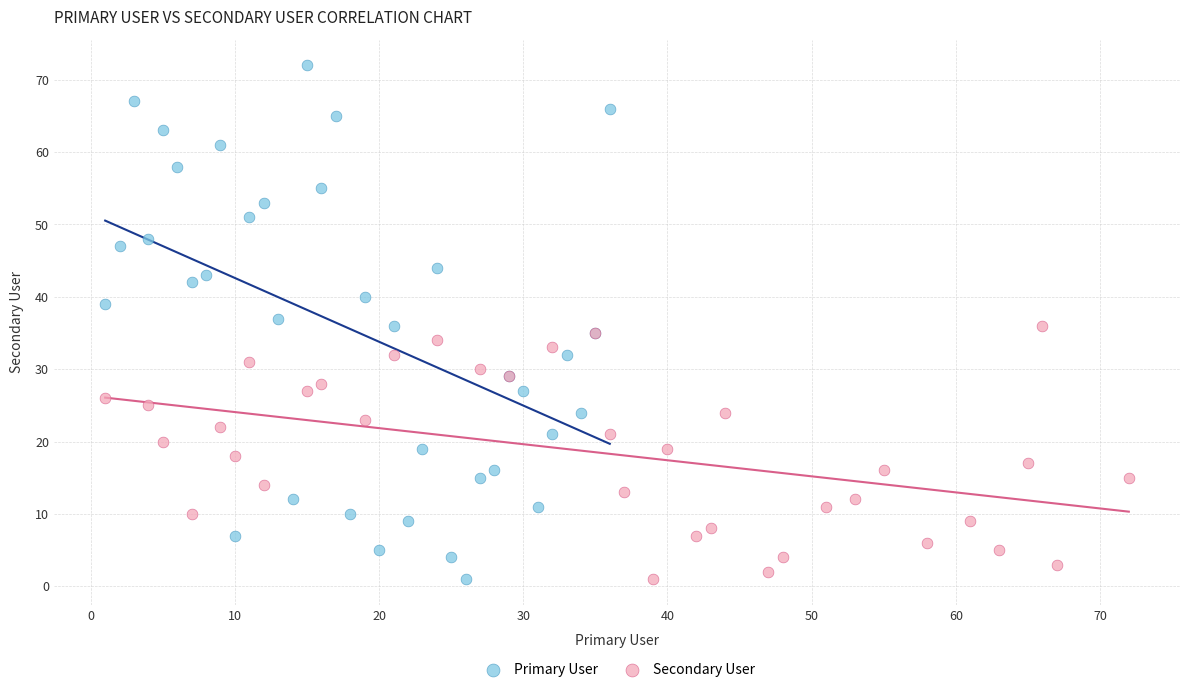

What are all the series names shown in the legend?

Primary User, Secondary User